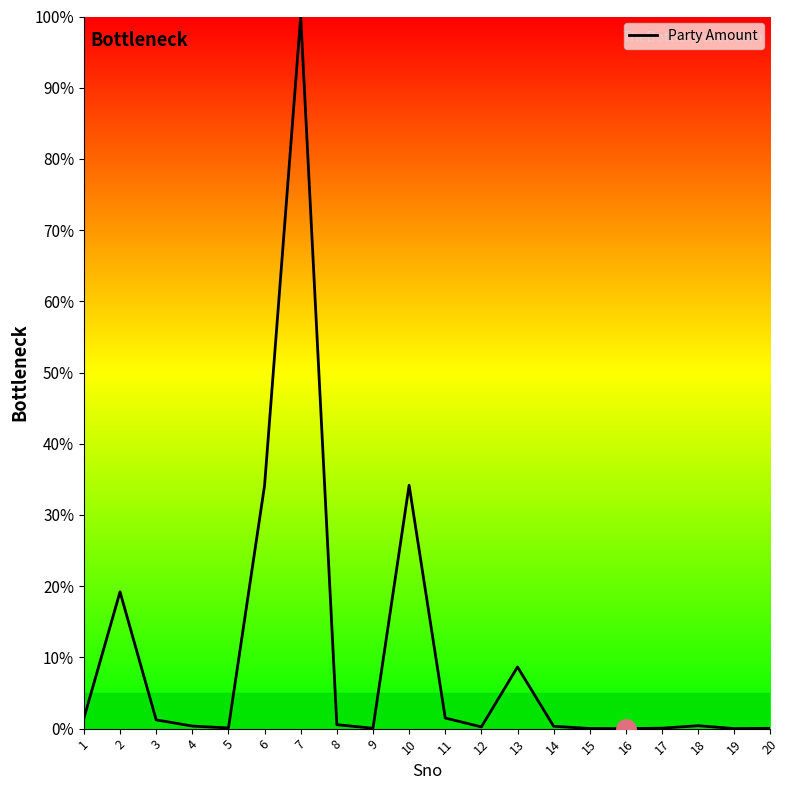

Approximately how many times larger is the value at 7 compared to 6?

2.9